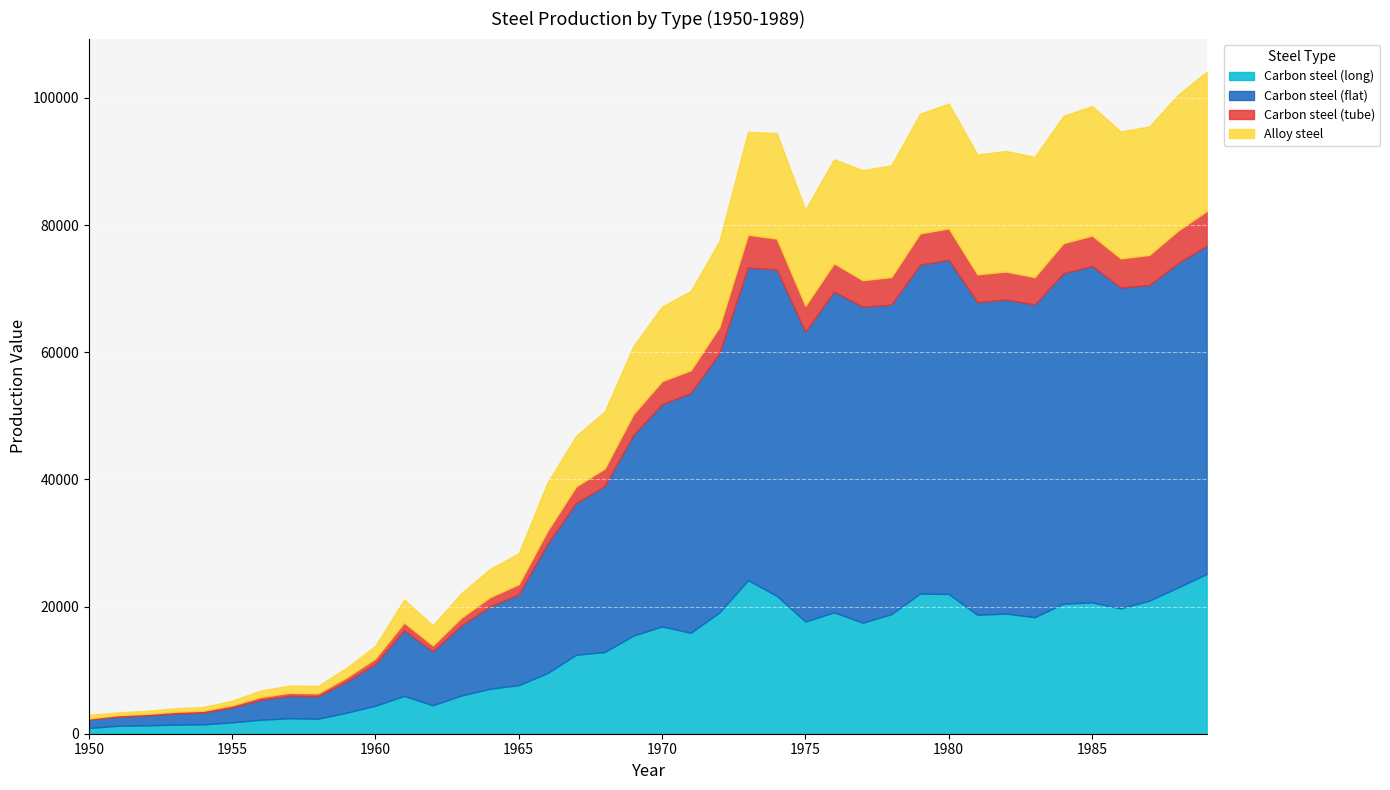

What is the value of the Carbon steel (tube) point at the 9th from the left?

462.3